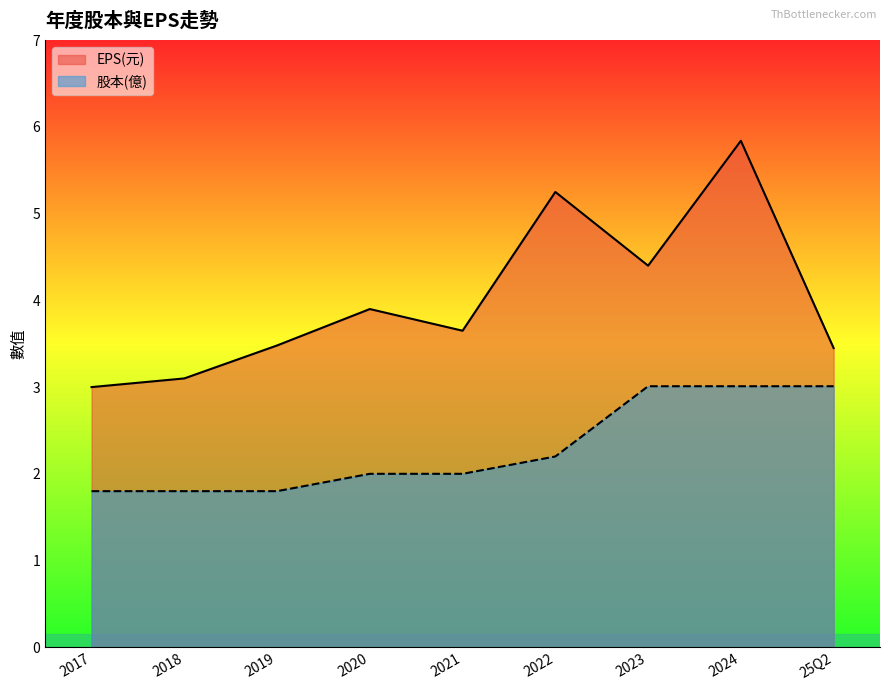

Between 2020 and 2024, which is larger?

2024